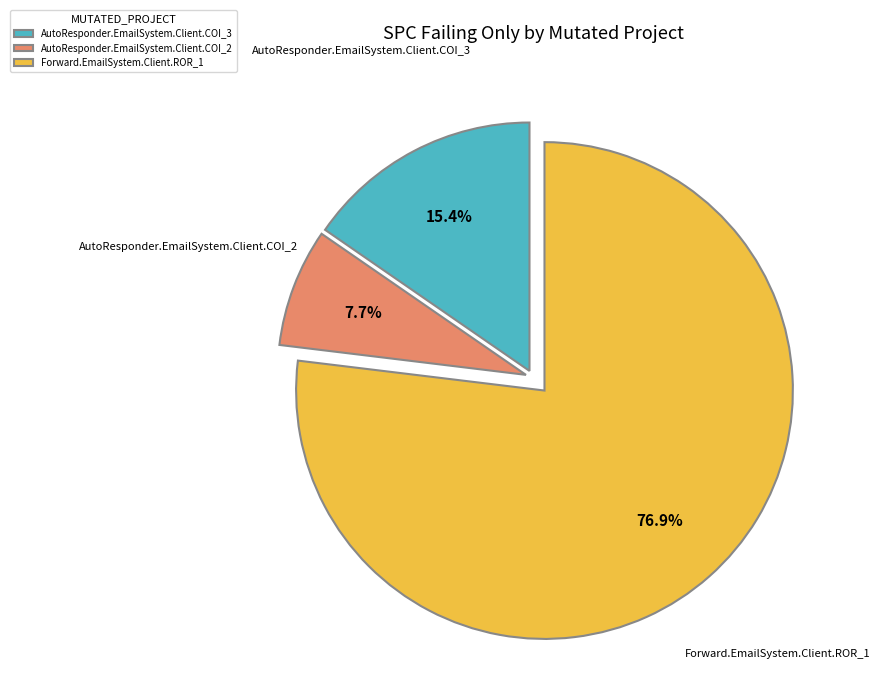

Which has a higher value, Forward.EmailSystem.Client.ROR_1 or AutoResponder.EmailSystem.Client.COI_2?

Forward.EmailSystem.Client.ROR_1